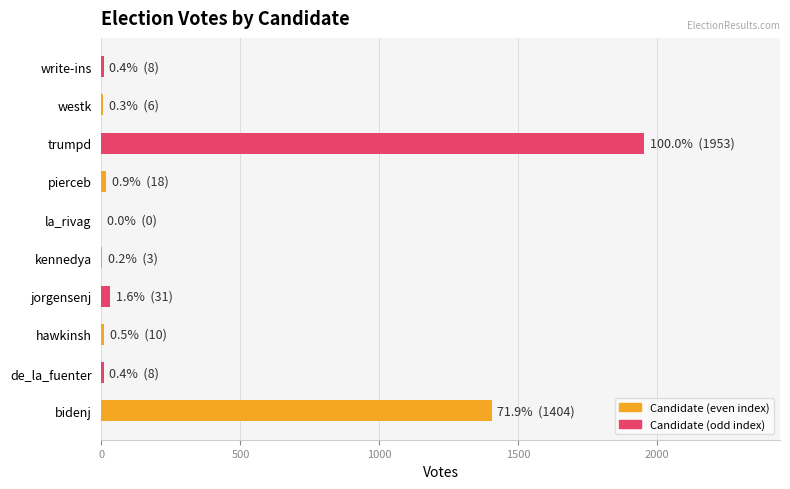

The chart shows a value of -756 at la_rivag. True or false?

False